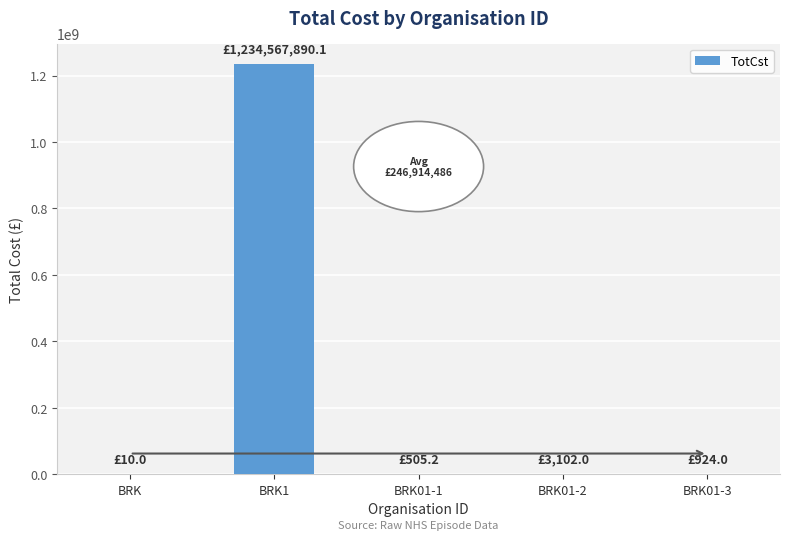

At which label is the value closest to 617283950?

BRK01-2